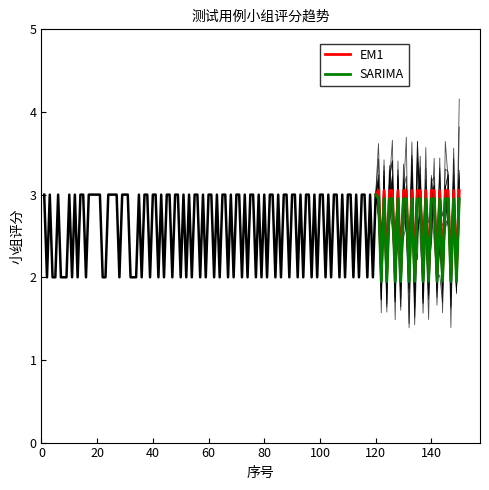

Which series has the largest total across all categories?

EM1